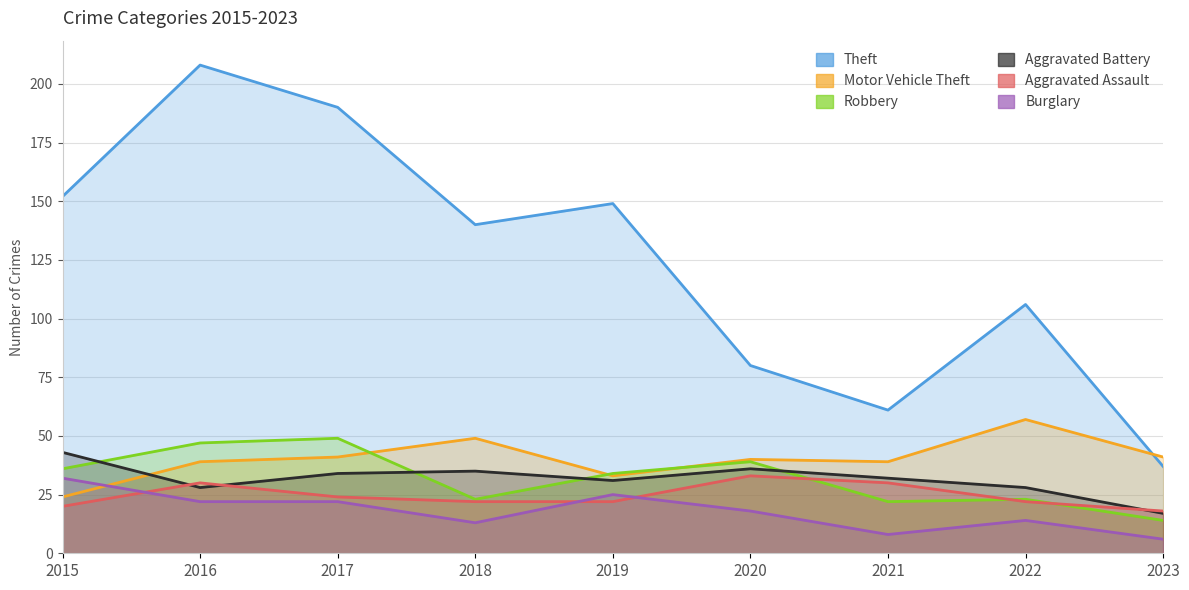

Which series ends up on top after the final intersection of Theft and Motor Vehicle Theft?

Motor Vehicle Theft